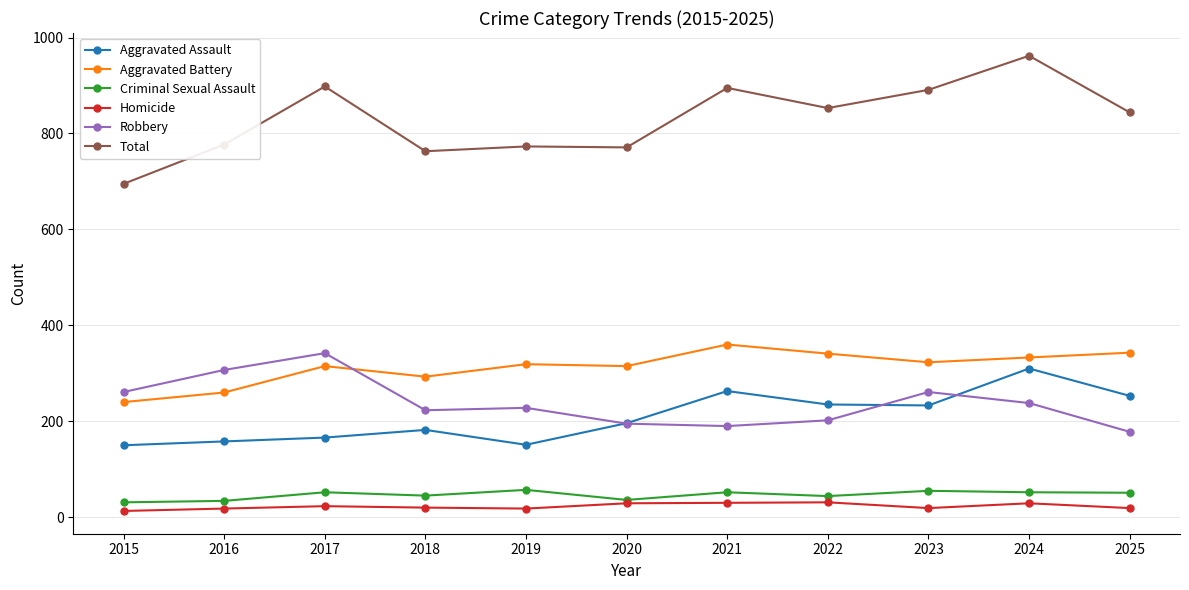

Which series has the widest spread of values?

Total